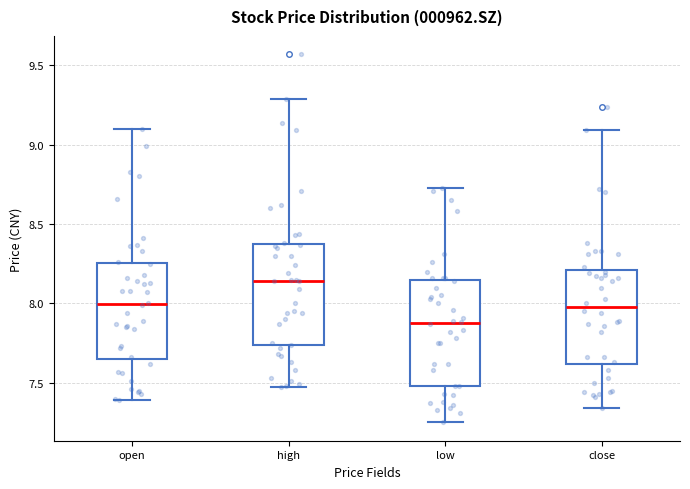

Which box has the lowest median line?

low